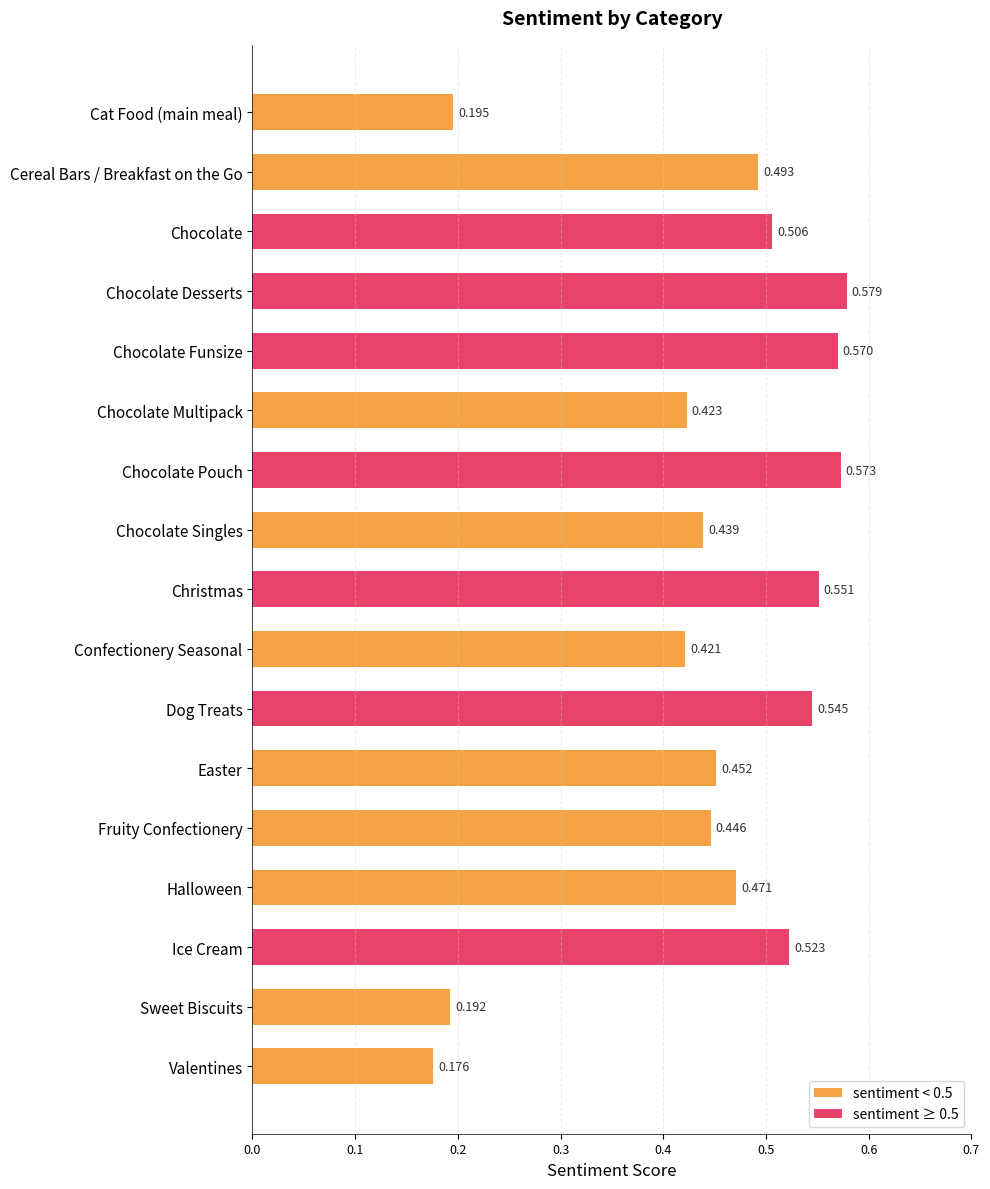

Rank the categories by value from highest to lowest.

Chocolate Desserts, Chocolate Pouch, Chocolate Funsize, Christmas, Dog Treats, Ice Cream, Chocolate, Cereal Bars / Breakfast on the Go, Halloween, Easter, Fruity Confectionery, Chocolate Singles, Chocolate Multipack, Confectionery Seasonal, Cat Food (main meal), Sweet Biscuits, Valentines